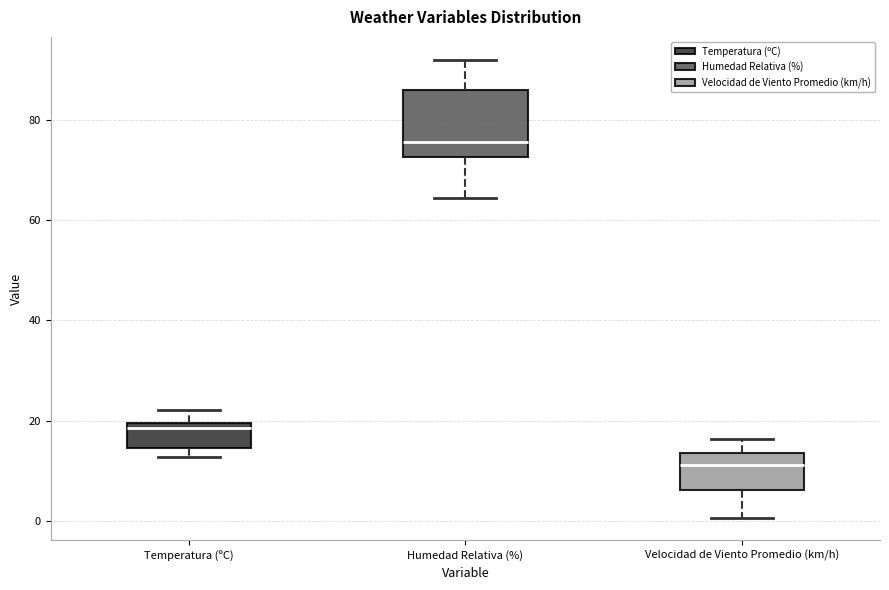

Where is the upper edge of the box for Humedad Relativa (%) on the y-axis? The values are not printed on the chart, so give them approximately, as read against the axis.

86